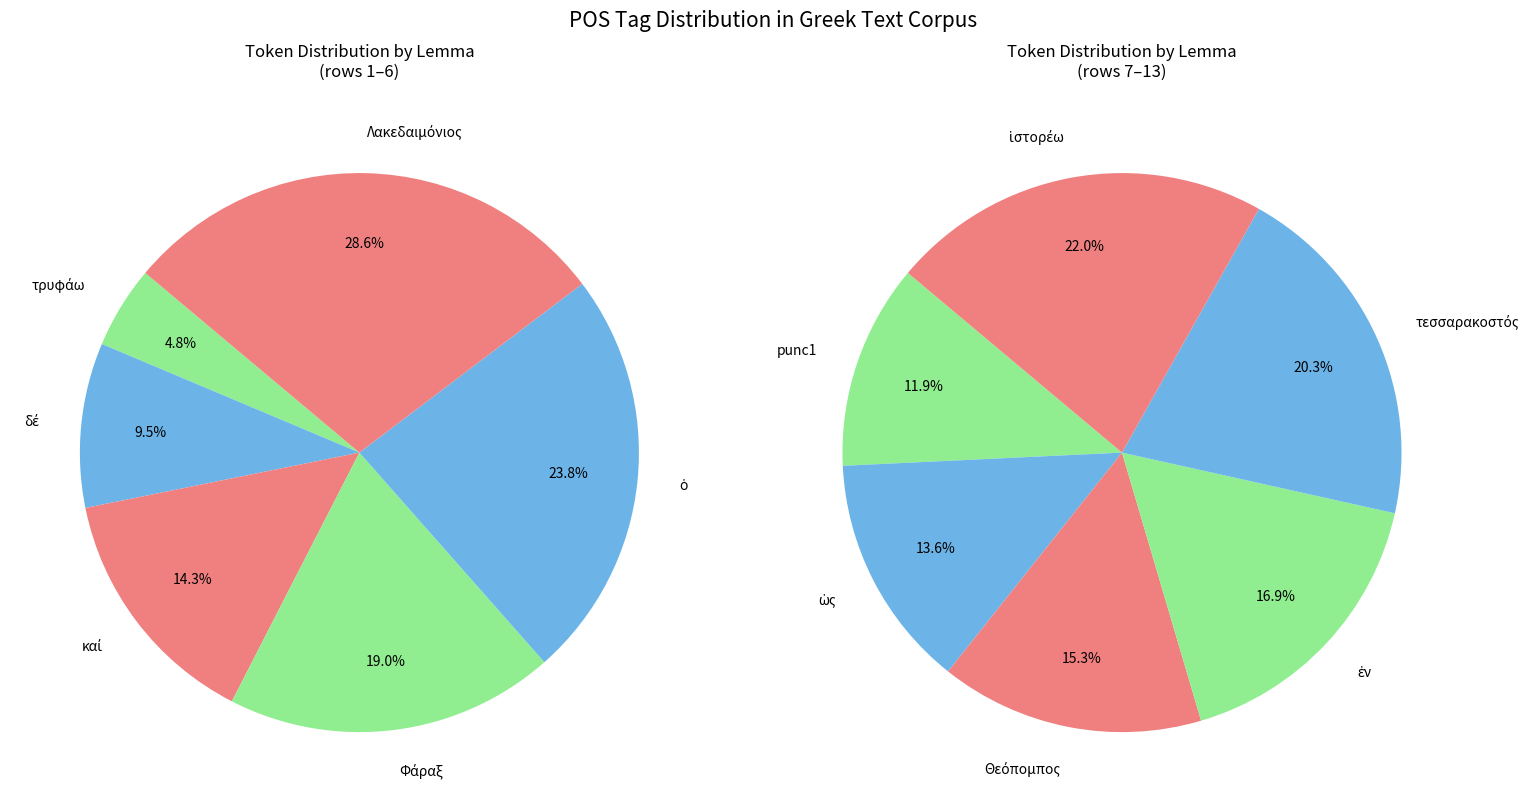

Does καί represent more than half of the total?

No